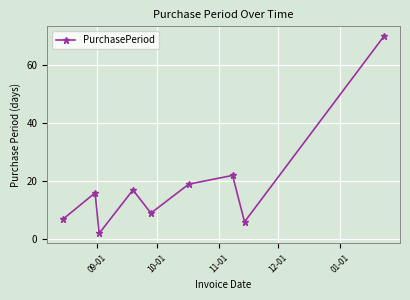

What is the sum of all values?

168